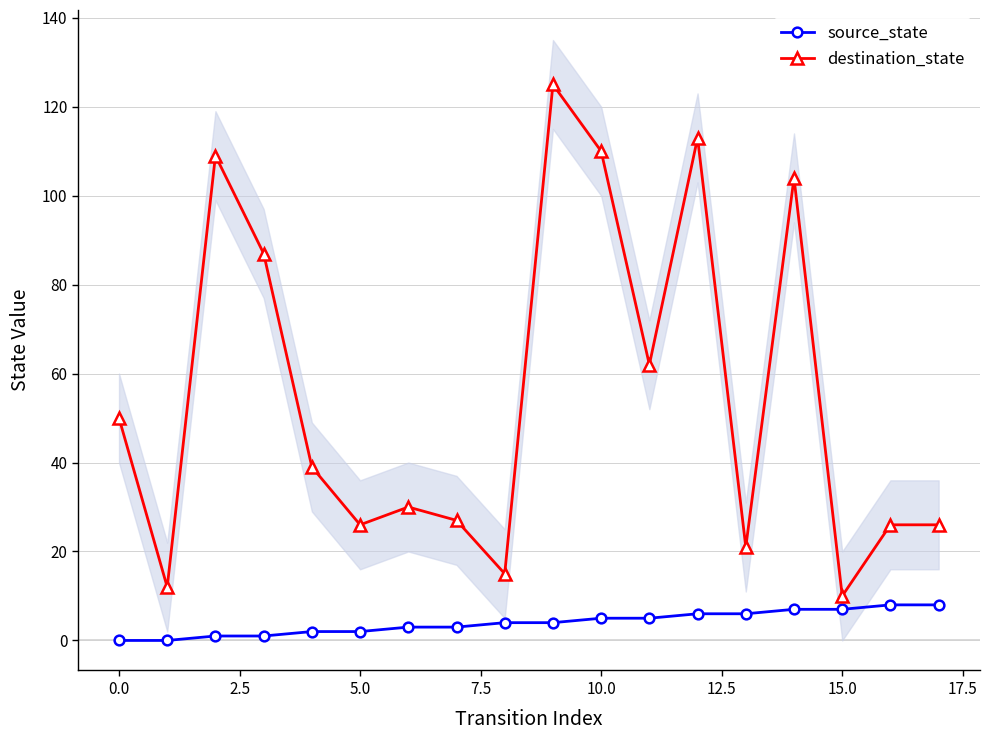

Reading right to left, what are all the values shown in this chart?

source_state: 8	8	7	7	6	6	5	5	4	4	3	3	2	2	1	1	0	0
destination_state: 26	26	10	104	21	113	62	110	125	15	27	30	26	39	87	109	12	50